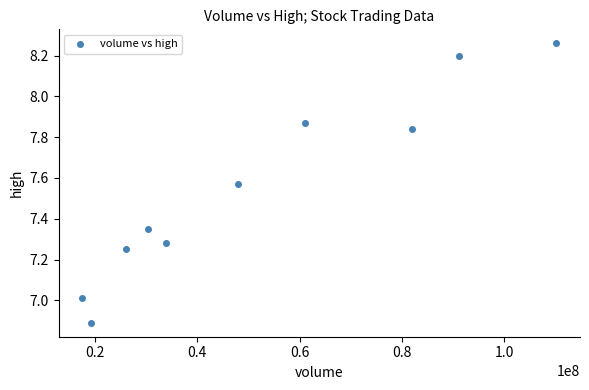

What is the average X value?

51965670.4